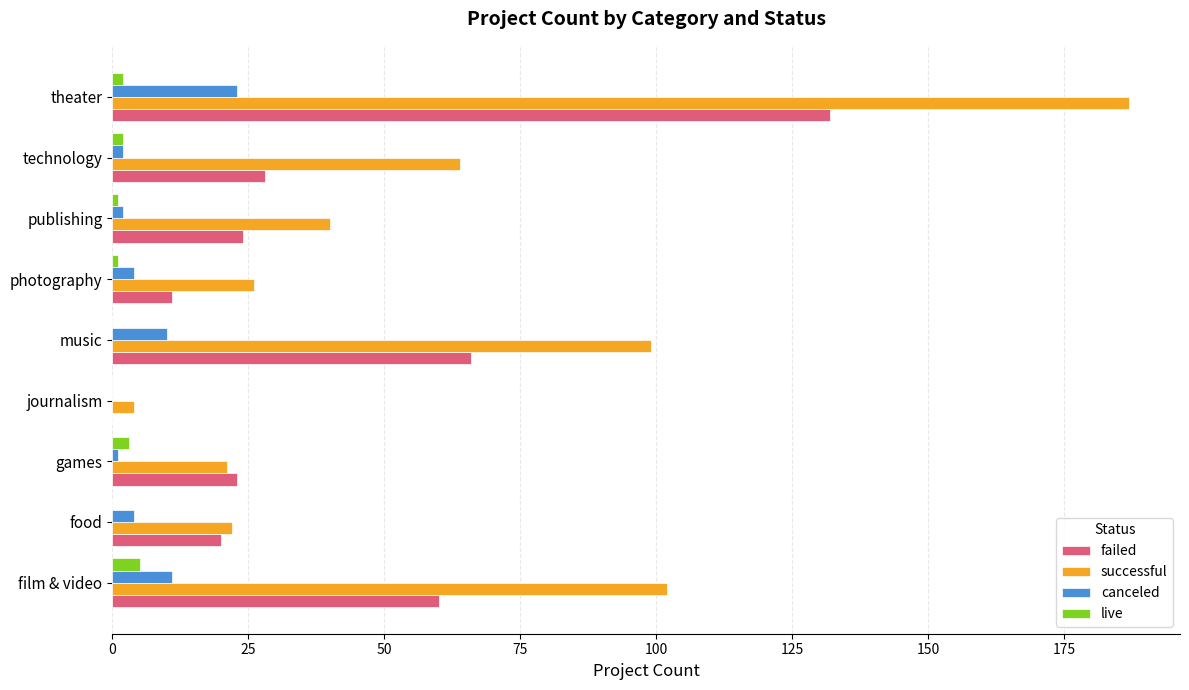

Between publishing and technology, which series saw the biggest shift?

successful